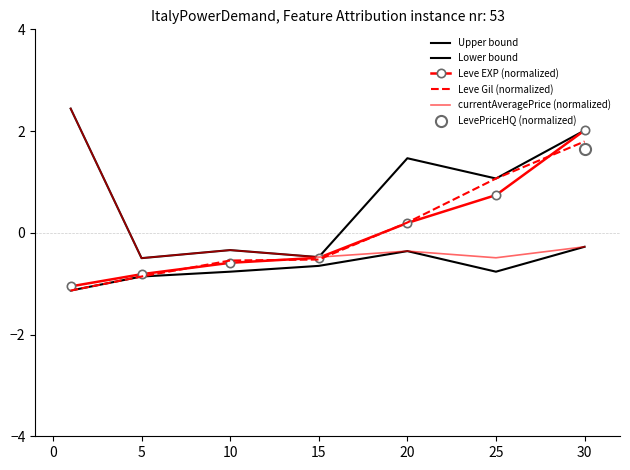

True or false: Leve Gil (normalized) has a value of 3.0 at 25.

False